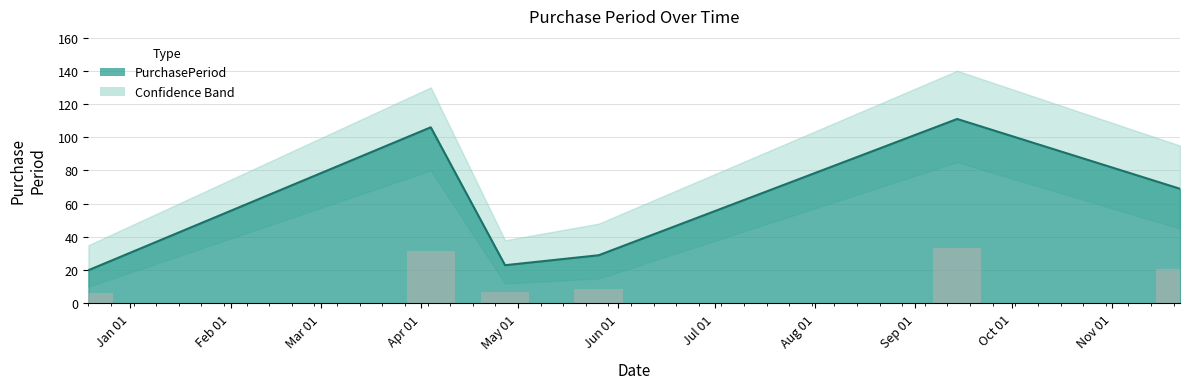

Approximately how many times larger is the value at 2017-09-14 compared to 2016-12-19?

5.5